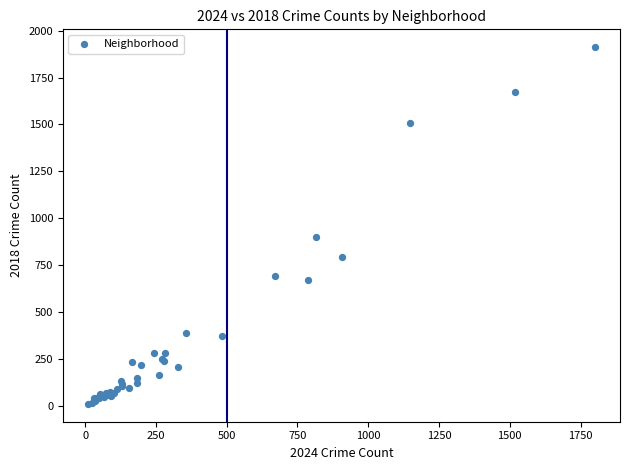

What Y value in the scatter plot is closest to 960?

898